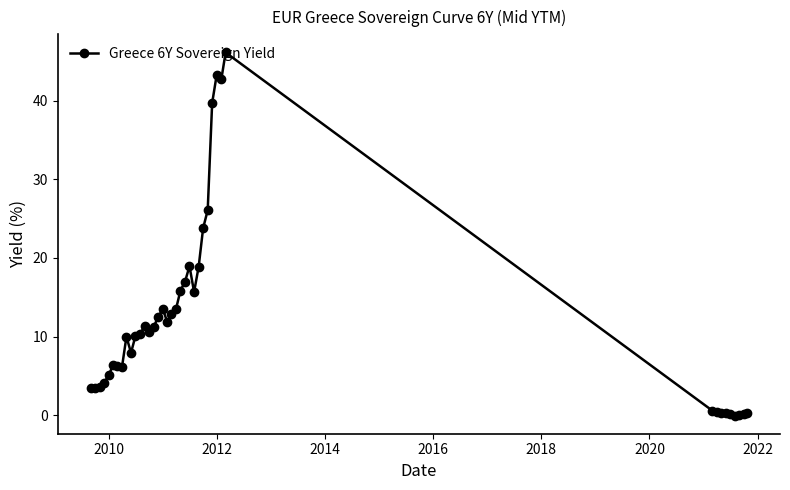

What is the value of the 3rd point from the left?

3.6